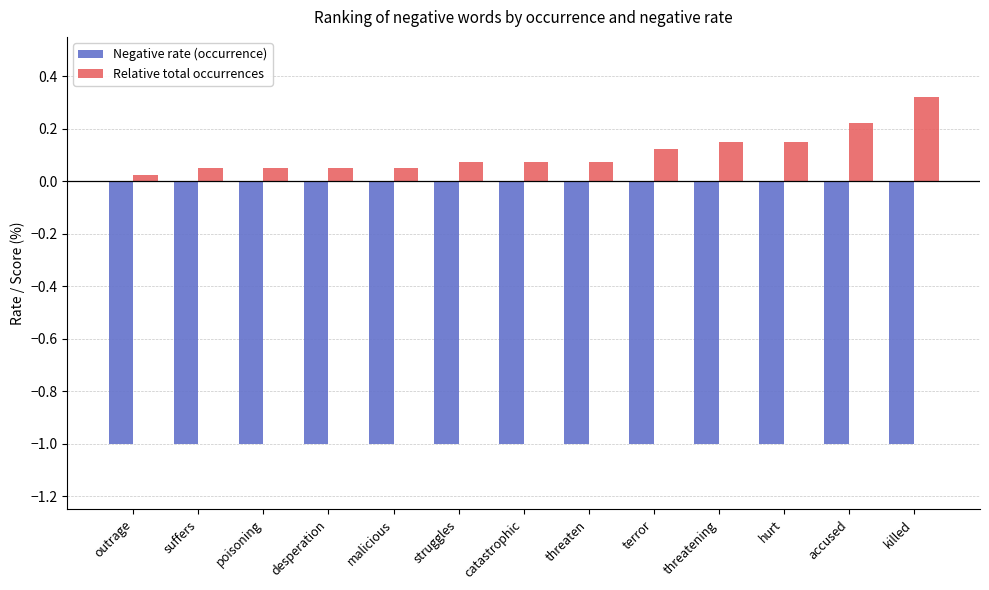

What is the sum of the Relative total occurrences values at threatening and accused?

0.4